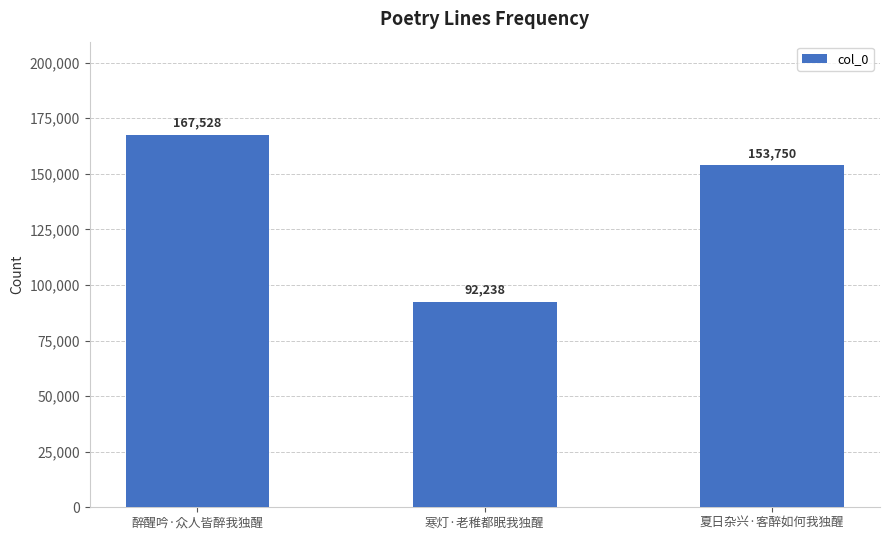

Count the number of categories in the chart.

3